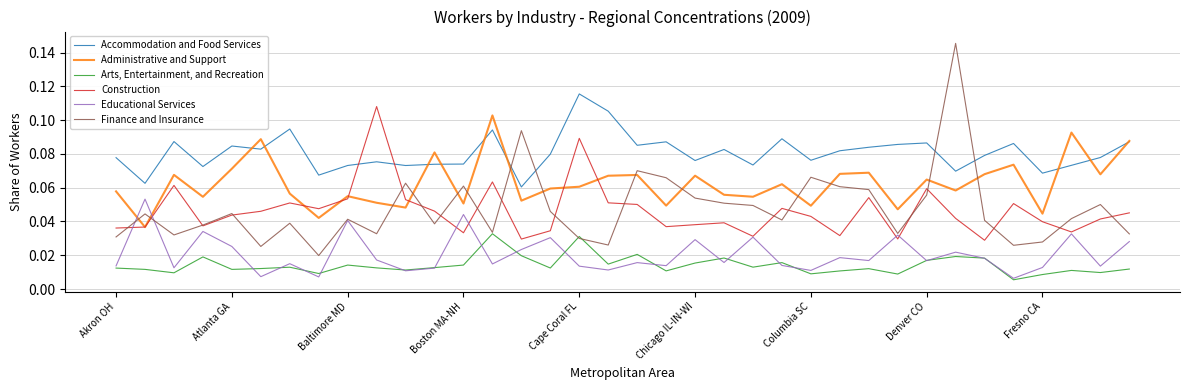

How many intersections are there between Administrative and Support and Educational Services?

2